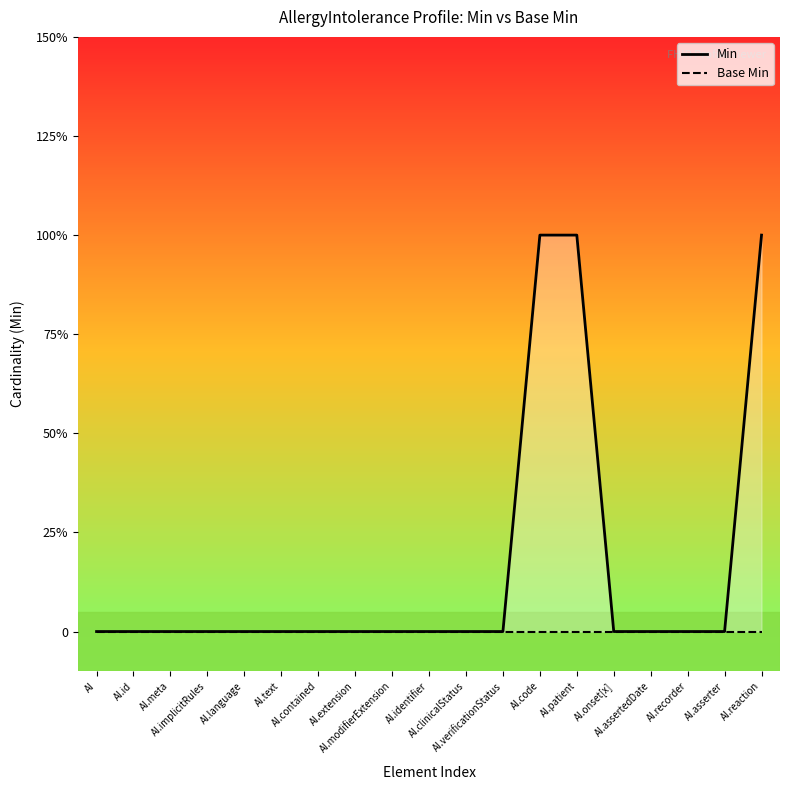

Reading right to left, extract all data points from this chart.

Min: 1	0	0	0	0	1	1	0	0	0	0	0	0	0	0	0	0	0	0
Base Min: 0	0	0	0	0	0	0	0	0	0	0	0	0	0	0	0	0	0	0